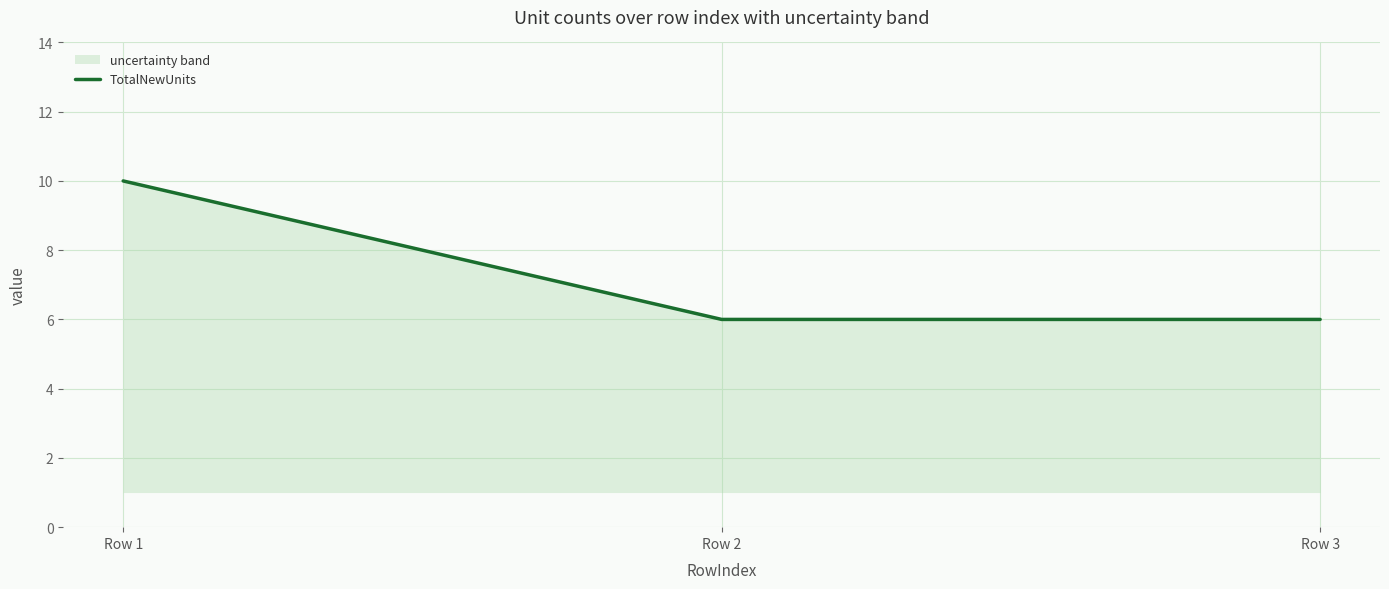

Where is the data nearest to the value 8?

Row 1